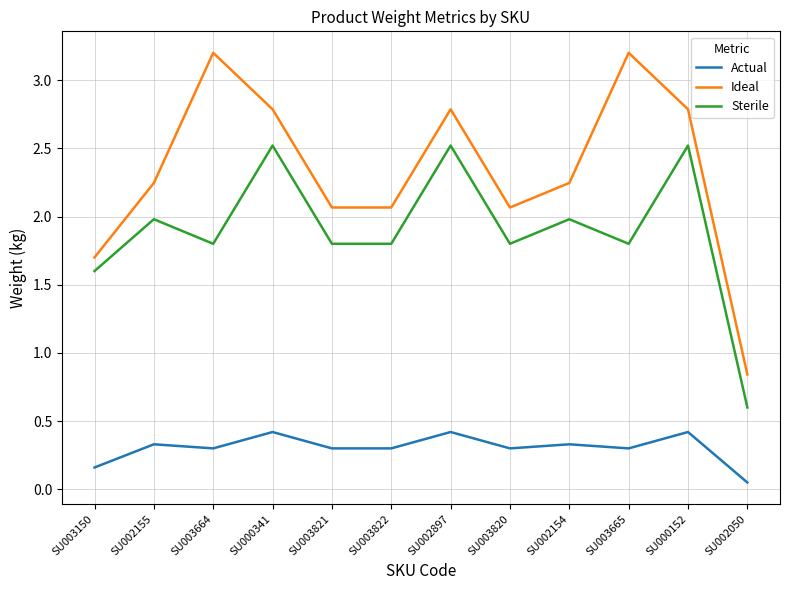

Is the value of Ideal at SU000152 greater than the value of Sterile at SU002050?

Yes